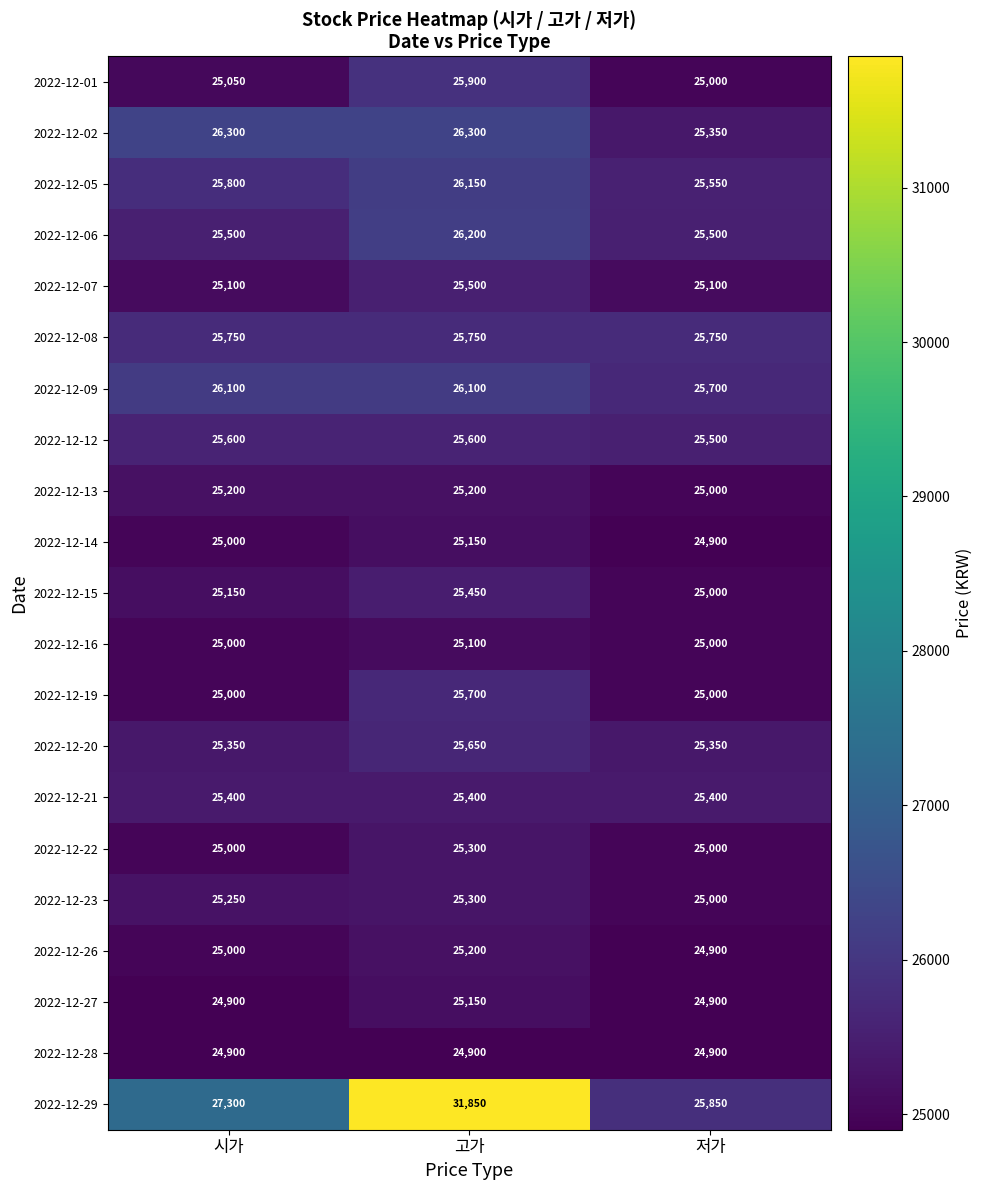

What is the difference between the 2022-12-26 values at 저가 and 시가?

100